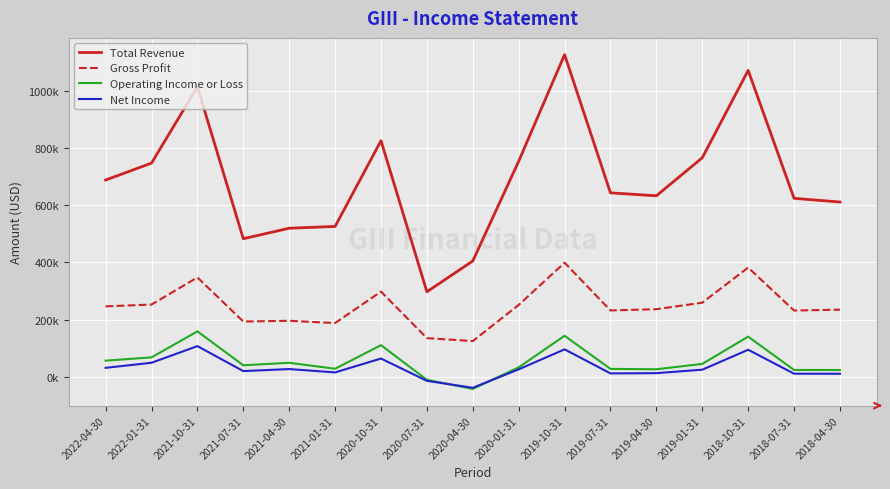

What are all the series names shown in the legend?

Total Revenue, Gross Profit, Operating Income or Loss, Net Income